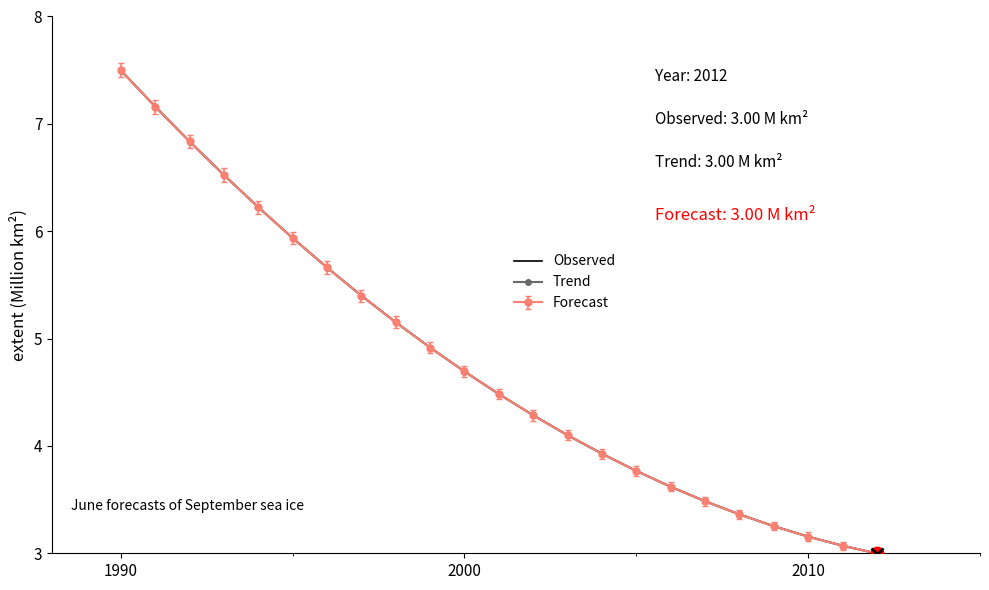

What is the highest value of the Forecast series?

7.5